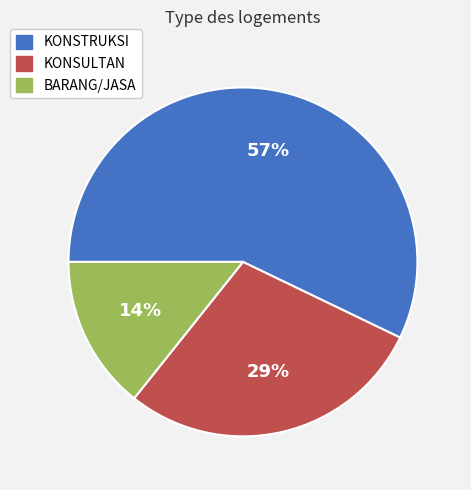

Combined, do BARANG/JASA and KONSULTAN account for over 50%?

No